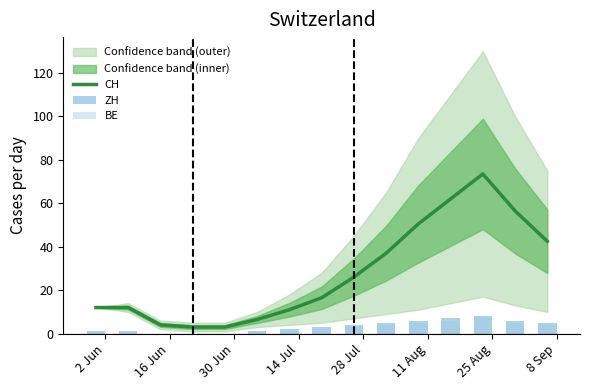

What is the maximum value for CH?

73.5